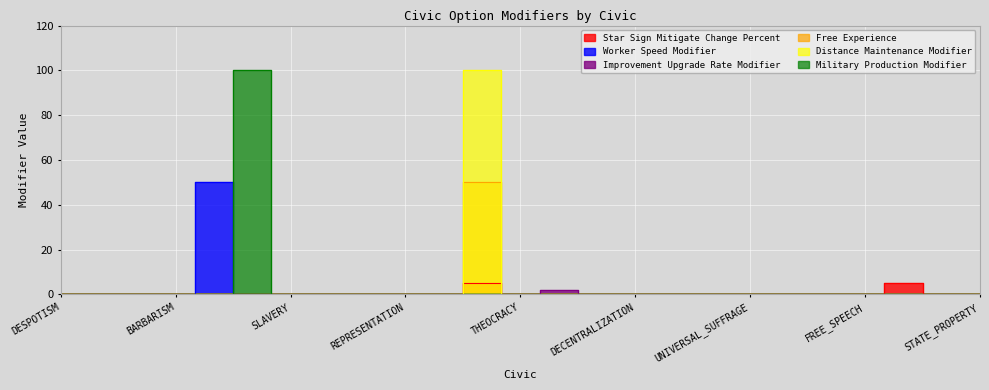

True or false: Distance Maintenance Modifier and Military Production Modifier intersect in this chart.

False